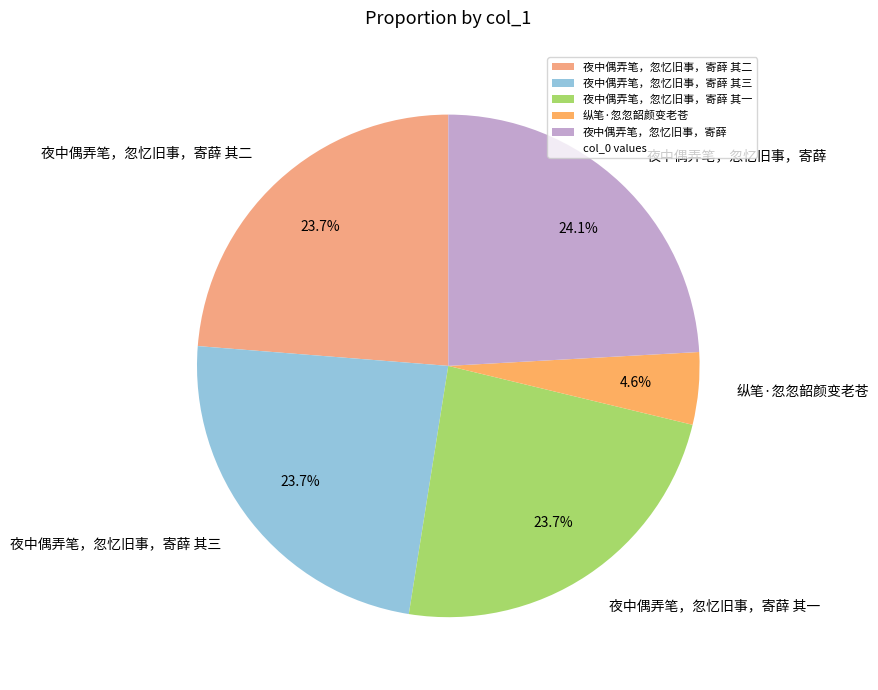

Which category has the smallest portion of the pie?

纵笔·忽忽韶颜变老苍